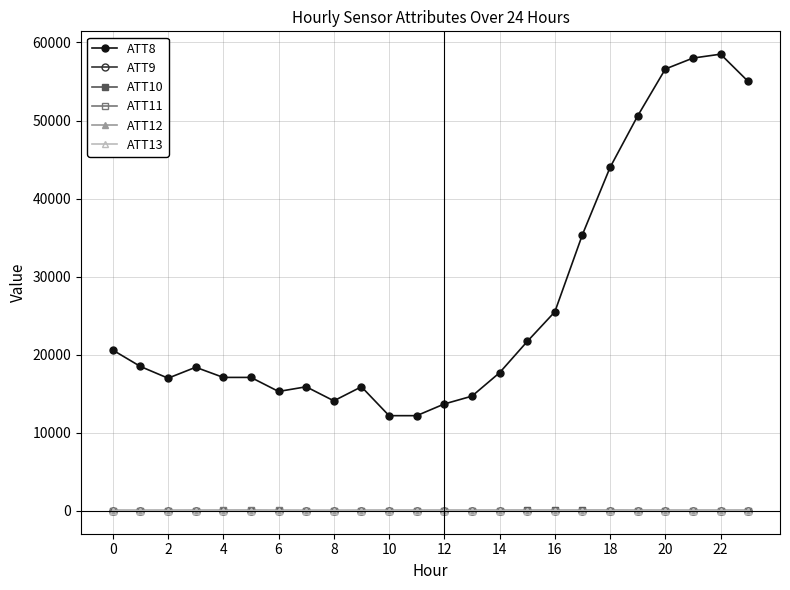

Which series has the largest range (max minus min)?

ATT8